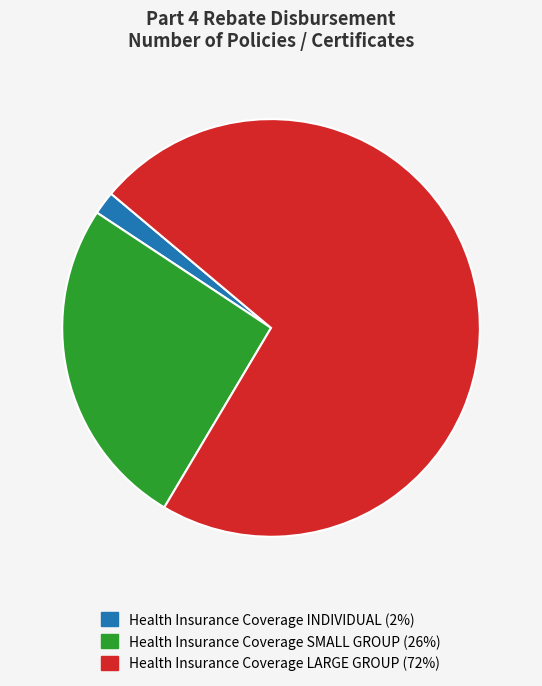

Rank the categories by value from lowest to highest.

Health Insurance Coverage INDIVIDUAL, Health Insurance Coverage SMALL GROUP, Health Insurance Coverage LARGE GROUP